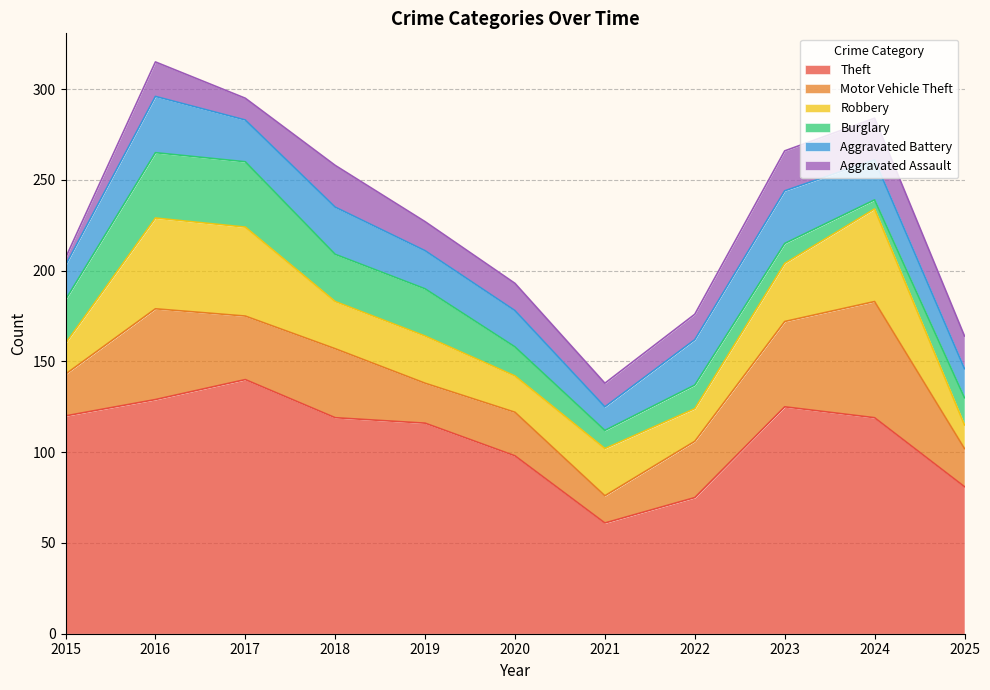

Reading left to right, extract all data points from this chart.

Theft: 2015=120	2016=129	2017=140	2018=119	2019=116	2020=98	2021=61	2022=75	2023=125	2024=119	2025=81
Motor Vehicle Theft: 2015=23	2016=50	2017=35	2018=38	2019=22	2020=24	2021=15	2022=31	2023=47	2024=64	2025=21
Robbery: 2015=17	2016=50	2017=49	2018=26	2019=26	2020=20	2021=26	2022=18	2023=32	2024=51	2025=13
Burglary: 2015=24	2016=36	2017=36	2018=26	2019=26	2020=16	2021=10	2022=13	2023=11	2024=5	2025=15
Aggravated Battery: 2015=19	2016=31	2017=23	2018=26	2019=21	2020=20	2021=13	2022=25	2023=29	2024=22	2025=16
Aggravated Assault: 2015=4	2016=19	2017=12	2018=23	2019=16	2020=15	2021=13	2022=14	2023=22	2024=23	2025=18